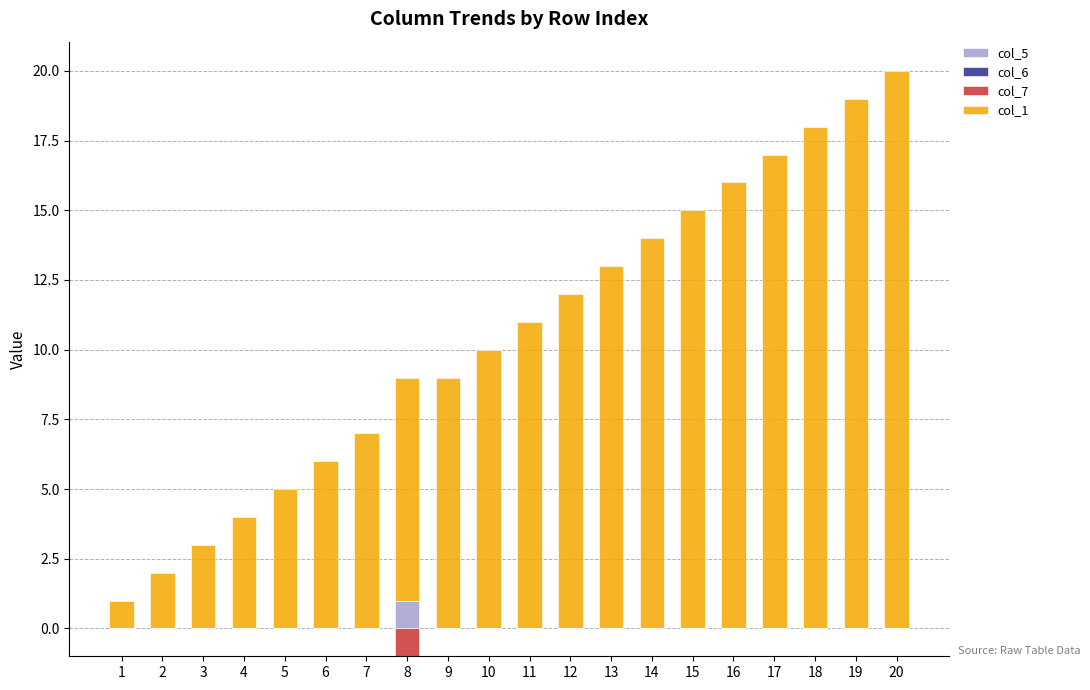

Which has a higher value, 15 or 20?

15